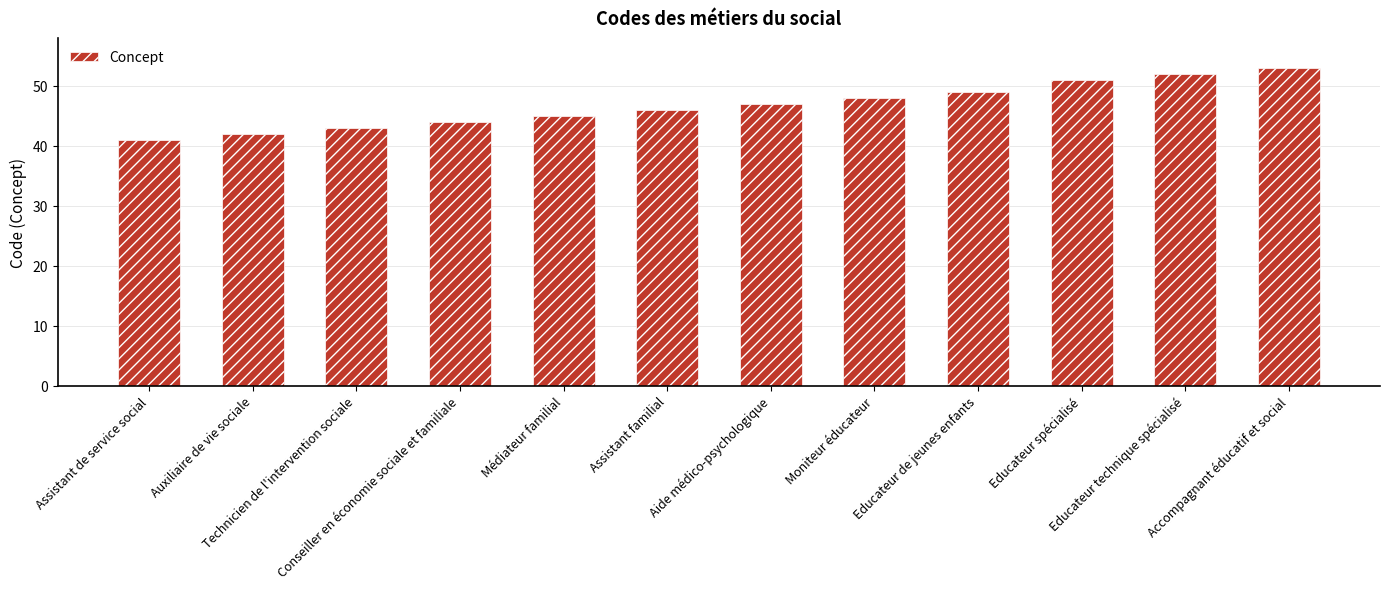

Is it true that the value at Educateur de jeunes enfants is 49?

True